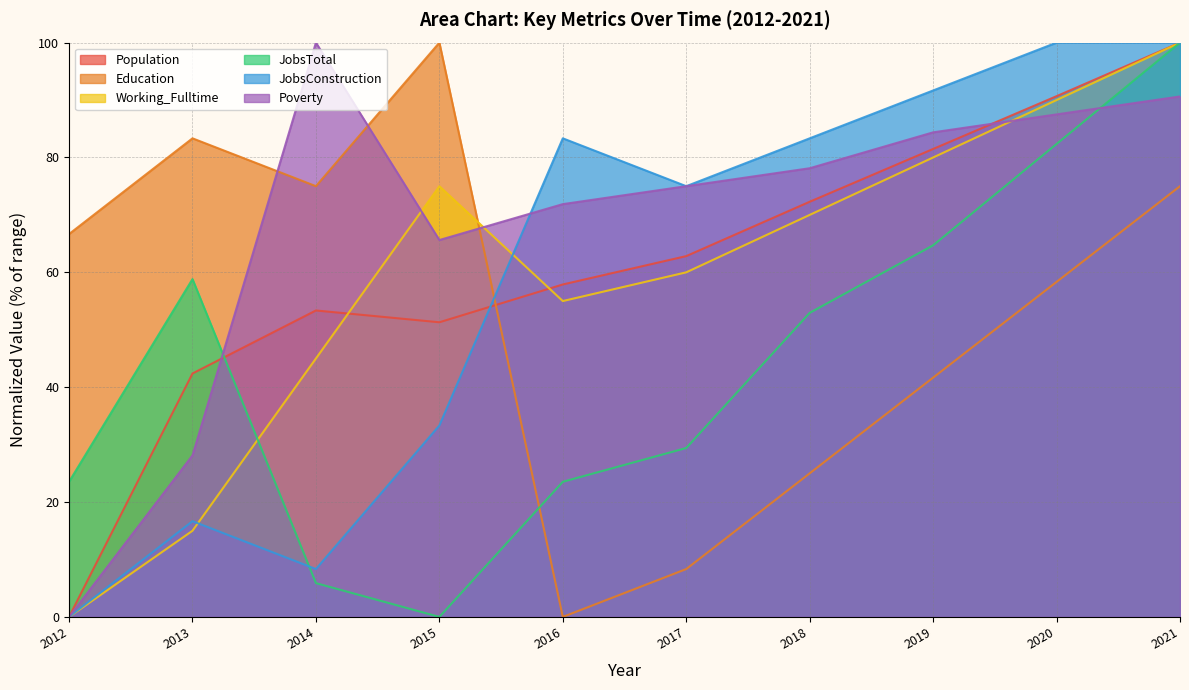

How many lines are shown in the chart?

6